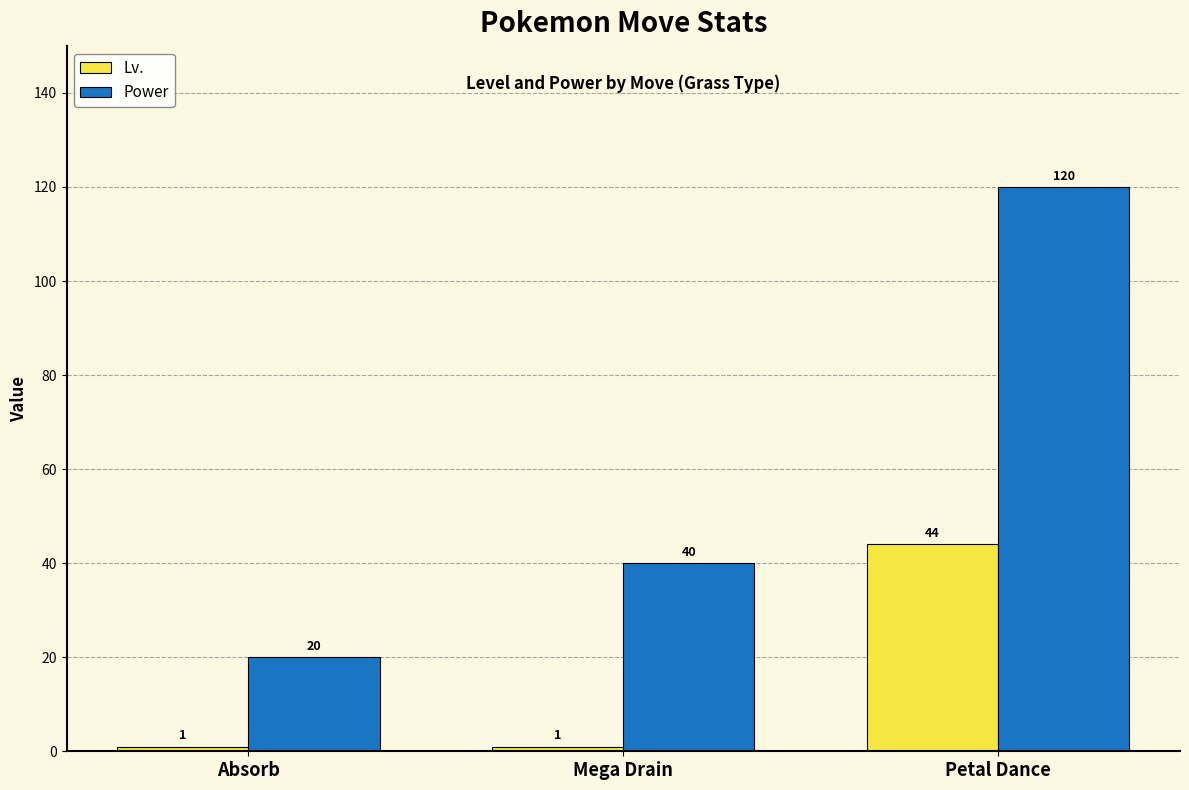

Is the value of Lv. at Petal Dance greater than the value of Power at Mega Drain?

Yes